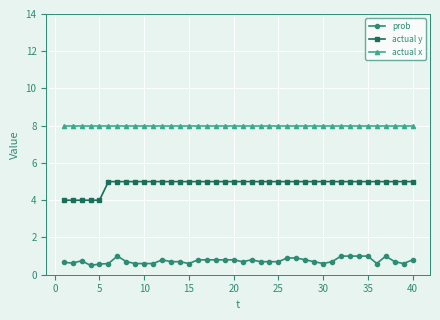

True or false: actual x and prob intersect in this chart.

False